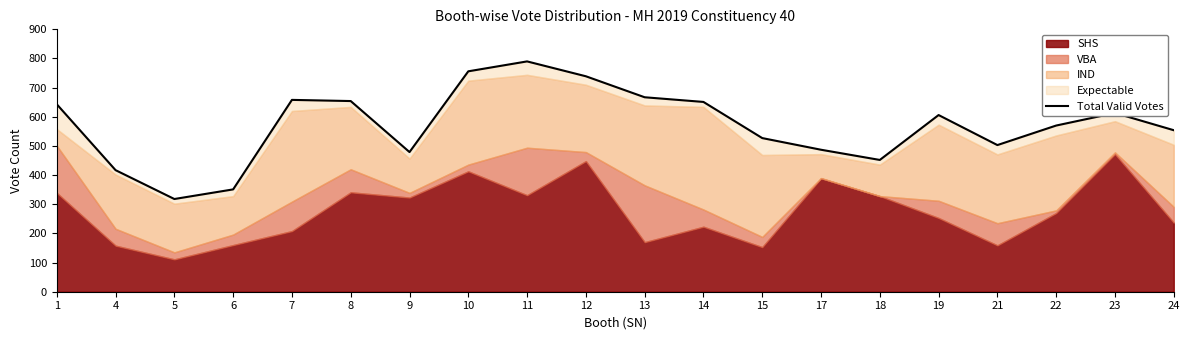

What is the difference between the second highest and minimum values?

438